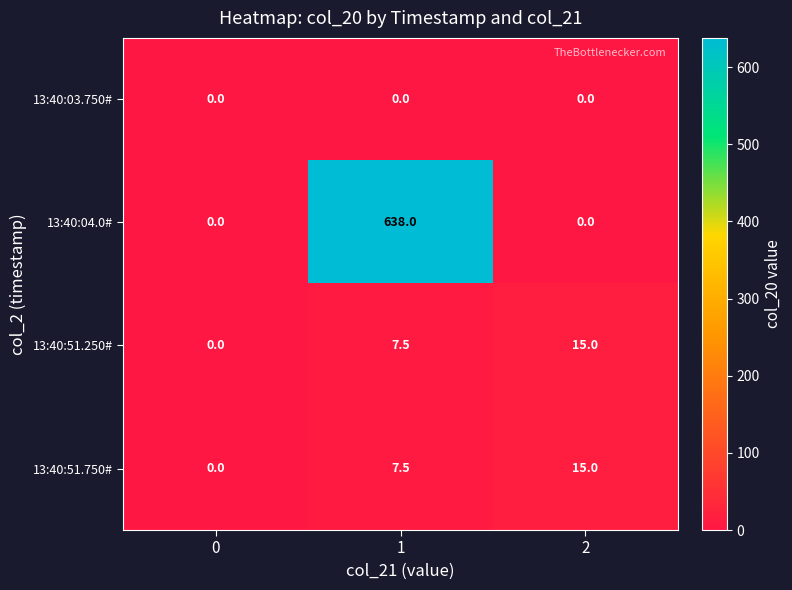

At how many categories does at least one series exceed 396?

1